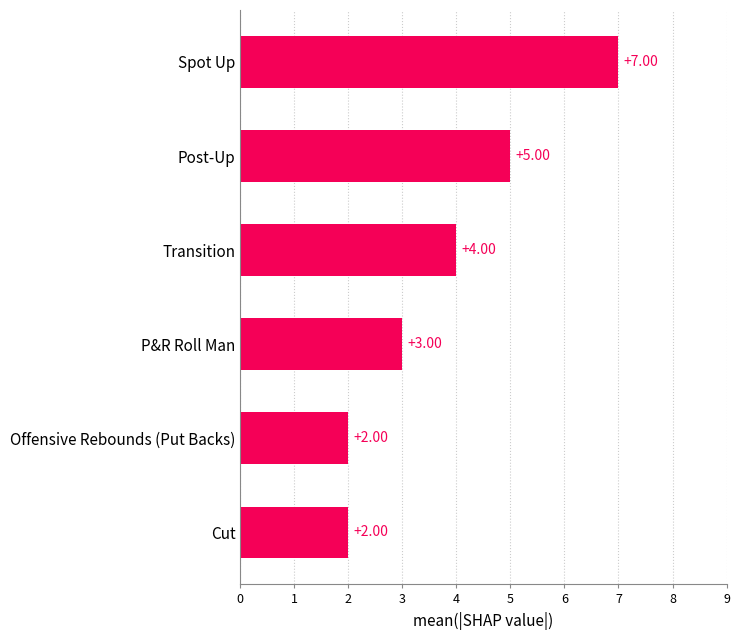

What is the difference between the second highest and second lowest values?

3